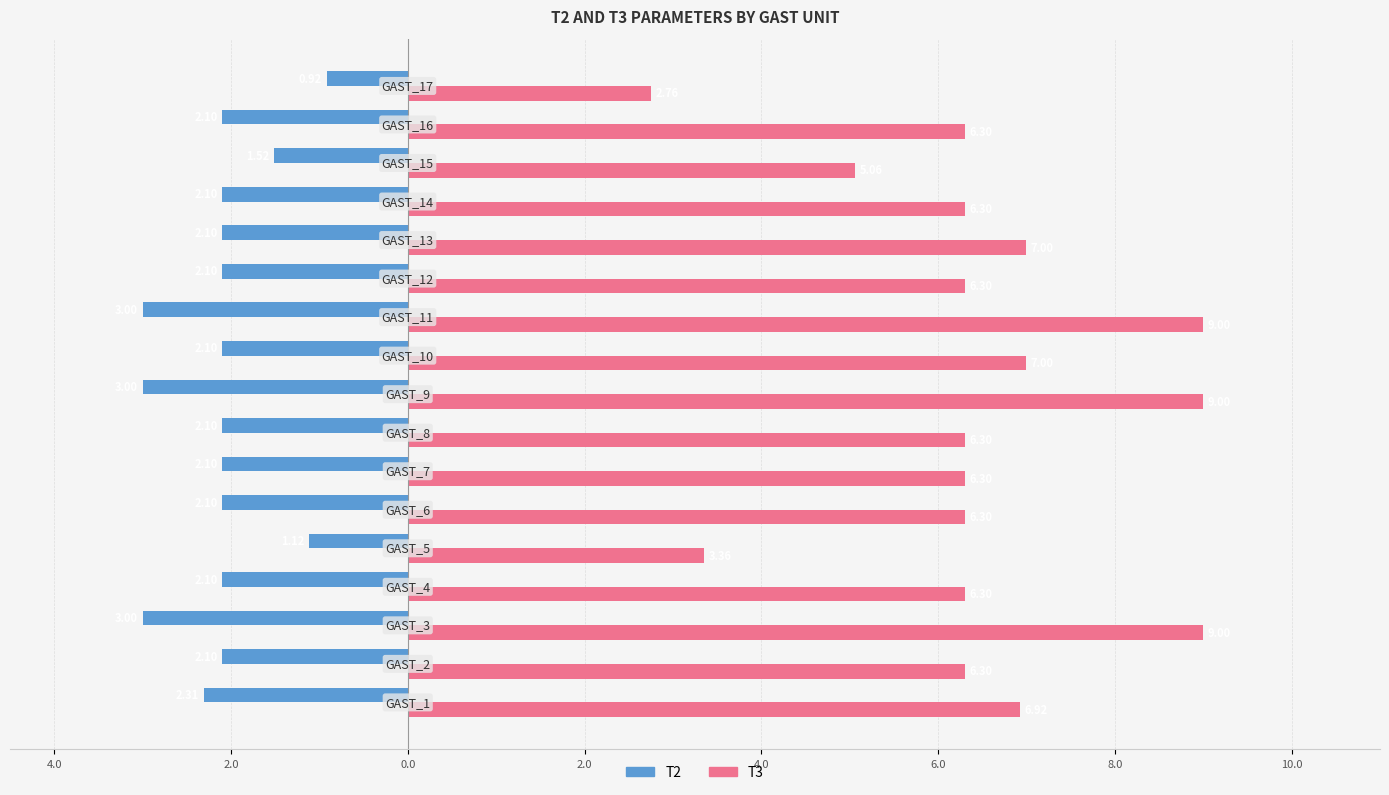

What are all the series names shown in the legend?

T2, T3